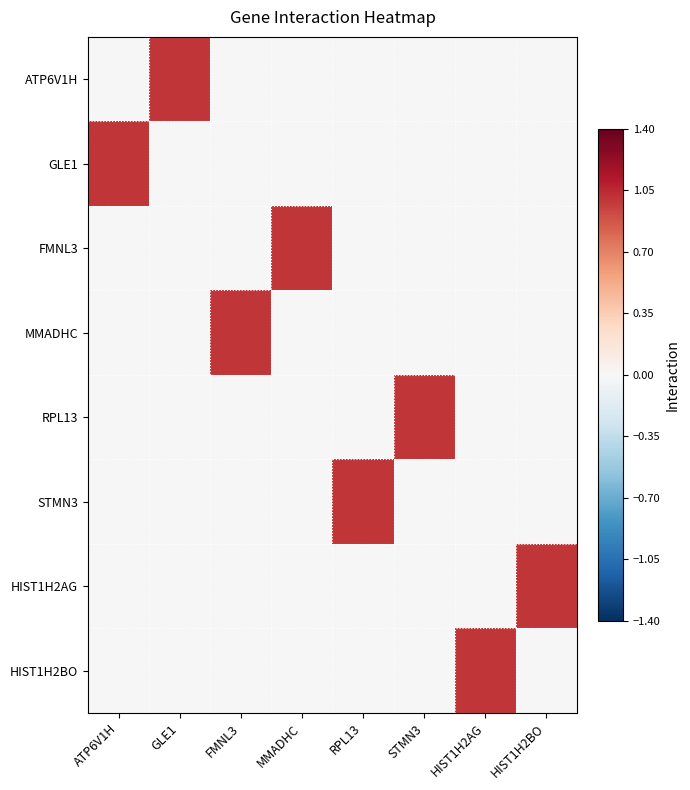

Reading right to left, extract all data points from this chart.

ATP6V1H: HIST1H2BO=0	HIST1H2AG=0	STMN3=0	RPL13=0	MMADHC=0	FMNL3=0	GLE1=1	ATP6V1H=0
GLE1: HIST1H2BO=0	HIST1H2AG=0	STMN3=0	RPL13=0	MMADHC=0	FMNL3=0	GLE1=0	ATP6V1H=1
FMNL3: HIST1H2BO=0	HIST1H2AG=0	STMN3=0	RPL13=0	MMADHC=1	FMNL3=0	GLE1=0	ATP6V1H=0
MMADHC: HIST1H2BO=0	HIST1H2AG=0	STMN3=0	RPL13=0	MMADHC=0	FMNL3=1	GLE1=0	ATP6V1H=0
RPL13: HIST1H2BO=0	HIST1H2AG=0	STMN3=1	RPL13=0	MMADHC=0	FMNL3=0	GLE1=0	ATP6V1H=0
STMN3: HIST1H2BO=0	HIST1H2AG=0	STMN3=0	RPL13=1	MMADHC=0	FMNL3=0	GLE1=0	ATP6V1H=0
HIST1H2AG: HIST1H2BO=1	HIST1H2AG=0	STMN3=0	RPL13=0	MMADHC=0	FMNL3=0	GLE1=0	ATP6V1H=0
HIST1H2BO: HIST1H2BO=0	HIST1H2AG=1	STMN3=0	RPL13=0	MMADHC=0	FMNL3=0	GLE1=0	ATP6V1H=0